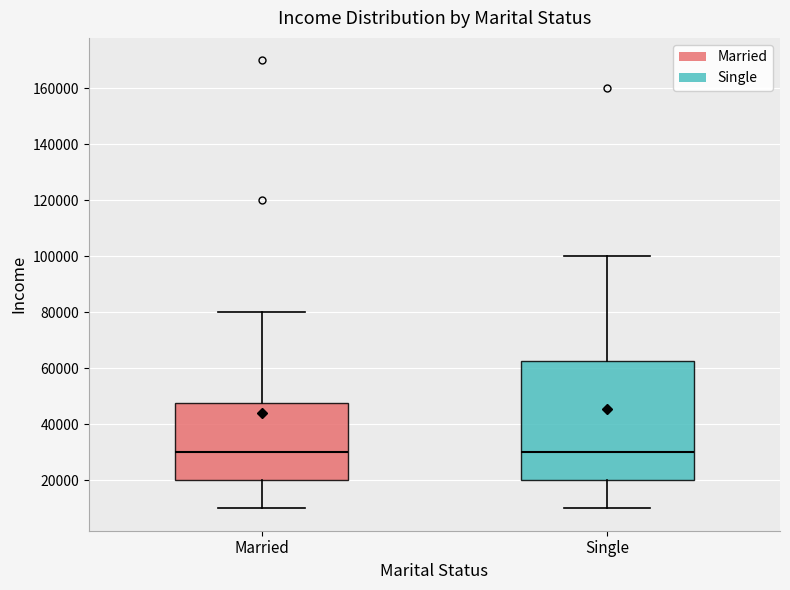

Where is the lower edge of the box for Single on the y-axis? The values are not printed on the chart, so give them approximately, as read against the axis.

20000